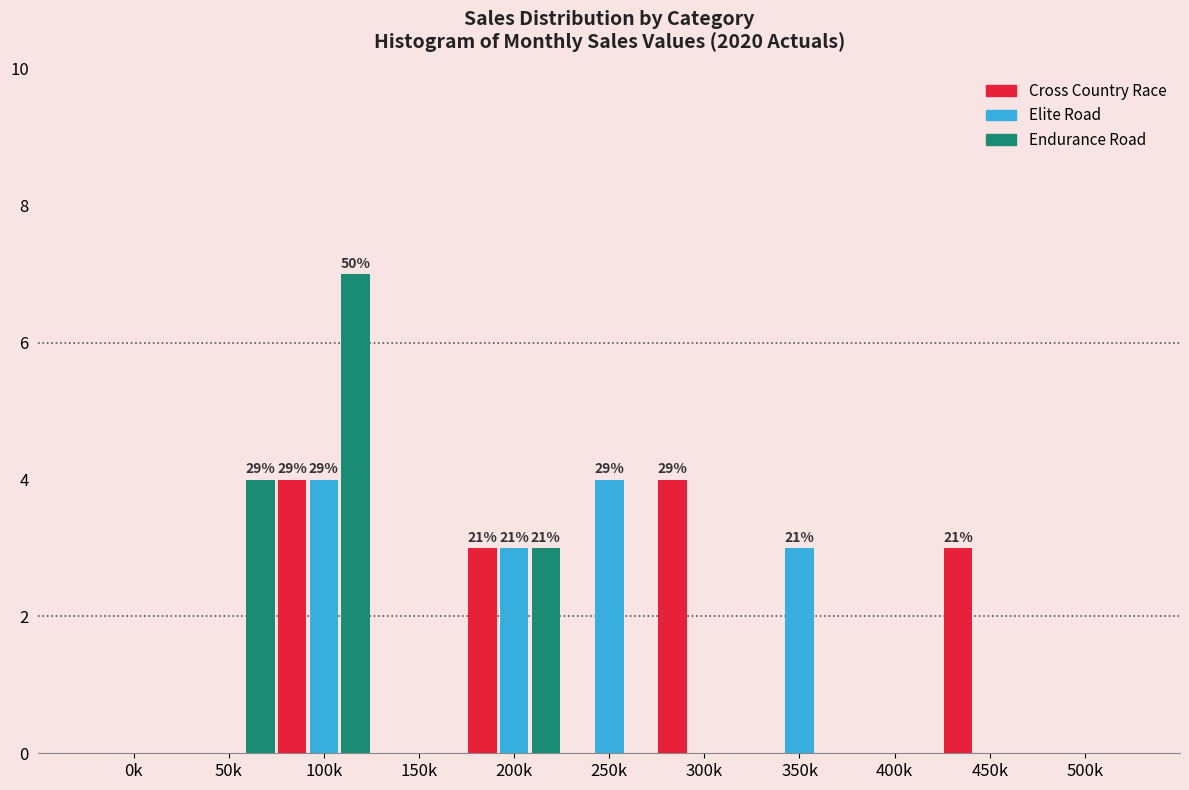

Is the value of Cross Country Race at 450k greater than the value of Elite Road at 500k?

Yes